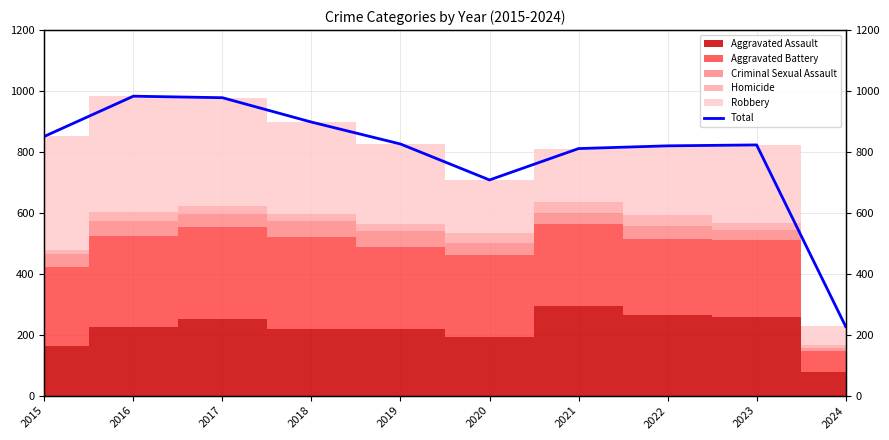

Rank the categories by value from highest to lowest.

2016, 2017, 2018, 2015, 2019, 2023, 2022, 2021, 2020, 2024